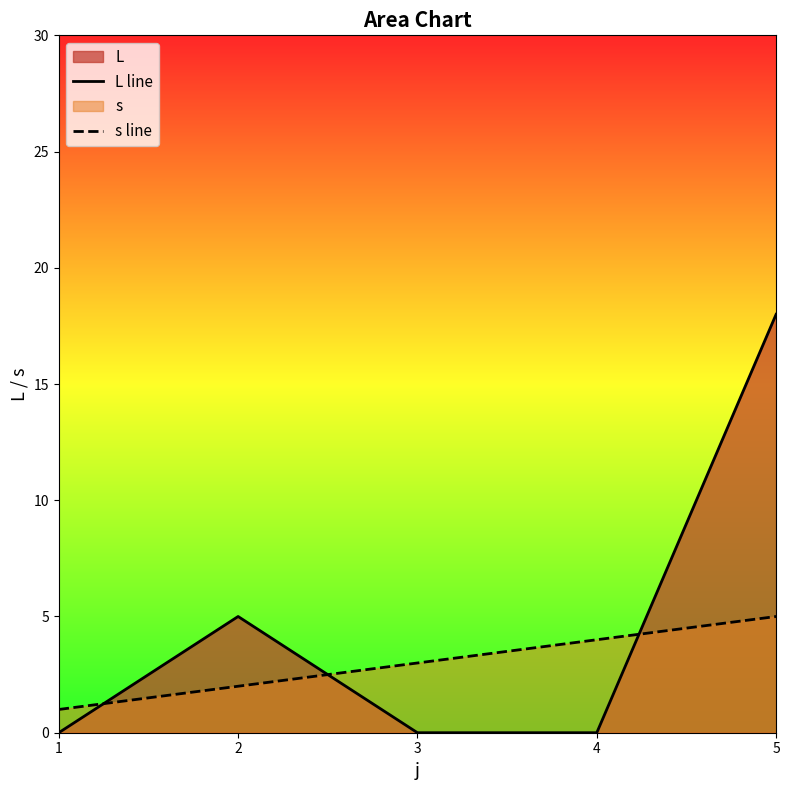

Is the value of s line at 3 greater than the value of L line at 5?

No